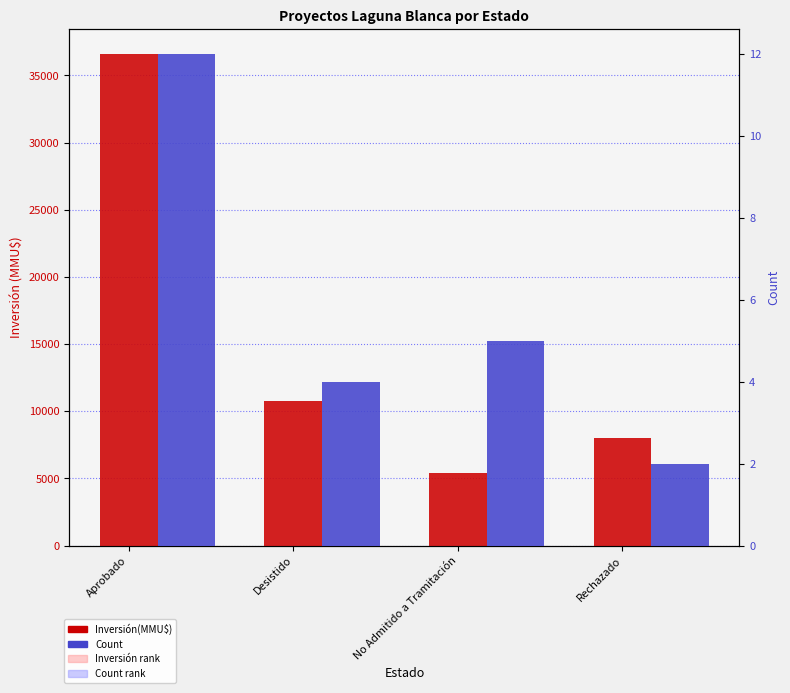

Rank the categories by Inversión(MMU$) value from highest to lowest.

Aprobado, Desistido, Rechazado, No Admitido a Tramitación